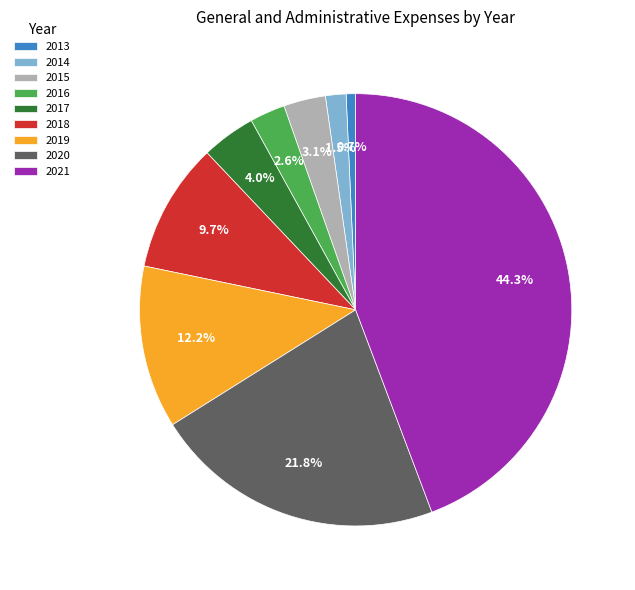

To the nearest percent, what percentage of the pie is 2016?

3%